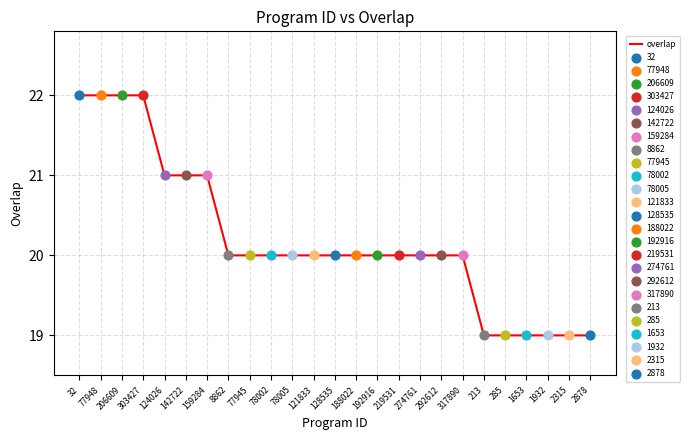

Which has a higher value, 303427 or 192916?

303427